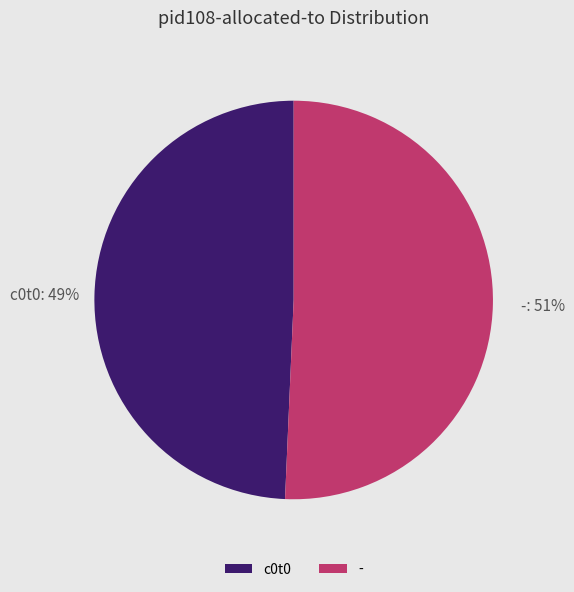

True or false: - accounts for 38% of the total.

False